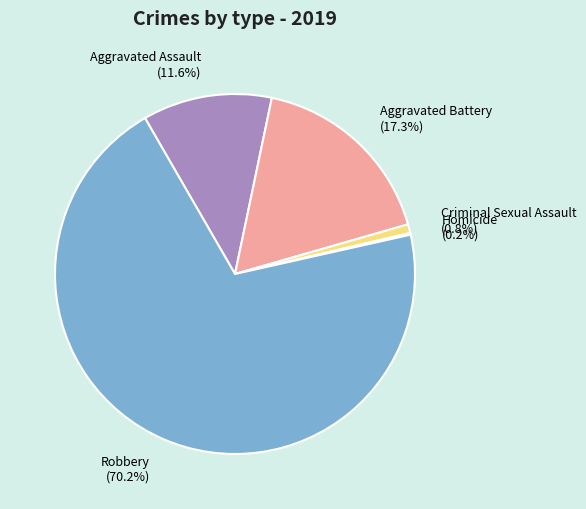

To the nearest percent, what portion does Criminal Sexual Assault represent?

1%